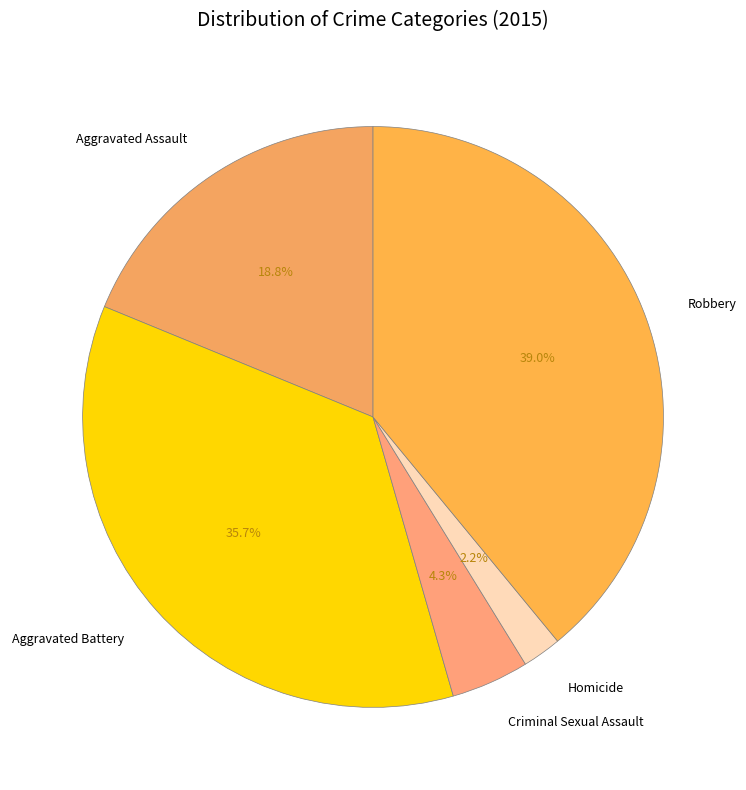

Is it true that Aggravated Assault is 19% of the pie?

True